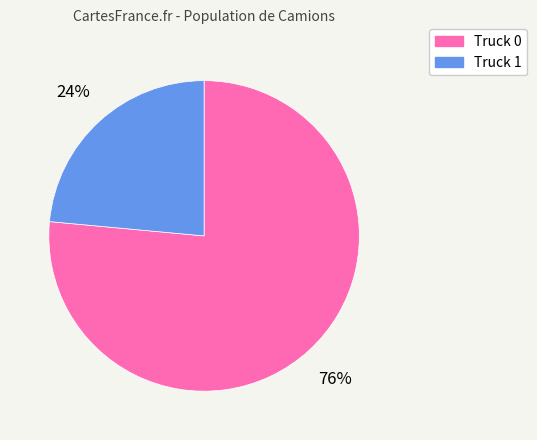

To the nearest percent, what is the combined percentage of Truck 1 and Truck 0?

100%